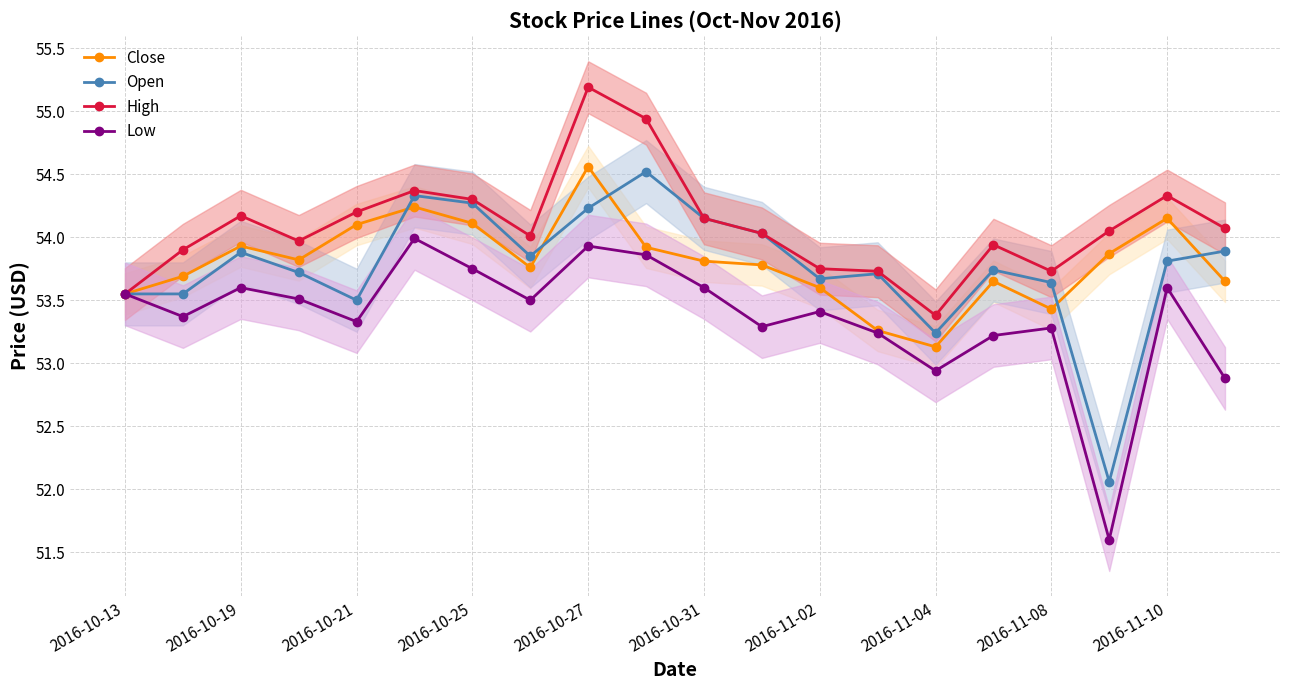

Rank the series at 19 from highest to lowest value.

High, Open, Close, Low